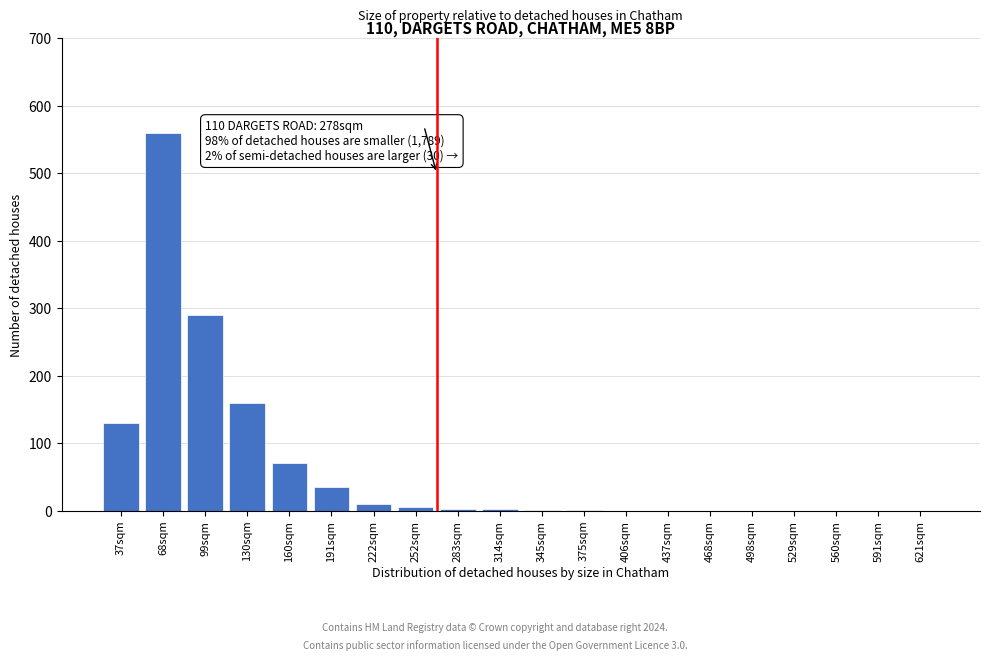

At which label is the value closest to 280?

99sqm